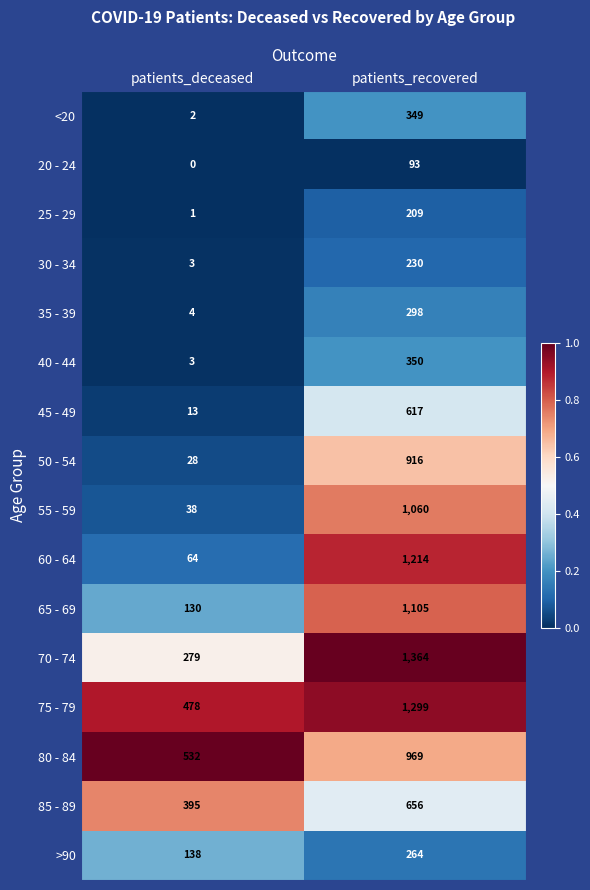

At which category is the sum across all series the highest?

patients_recovered